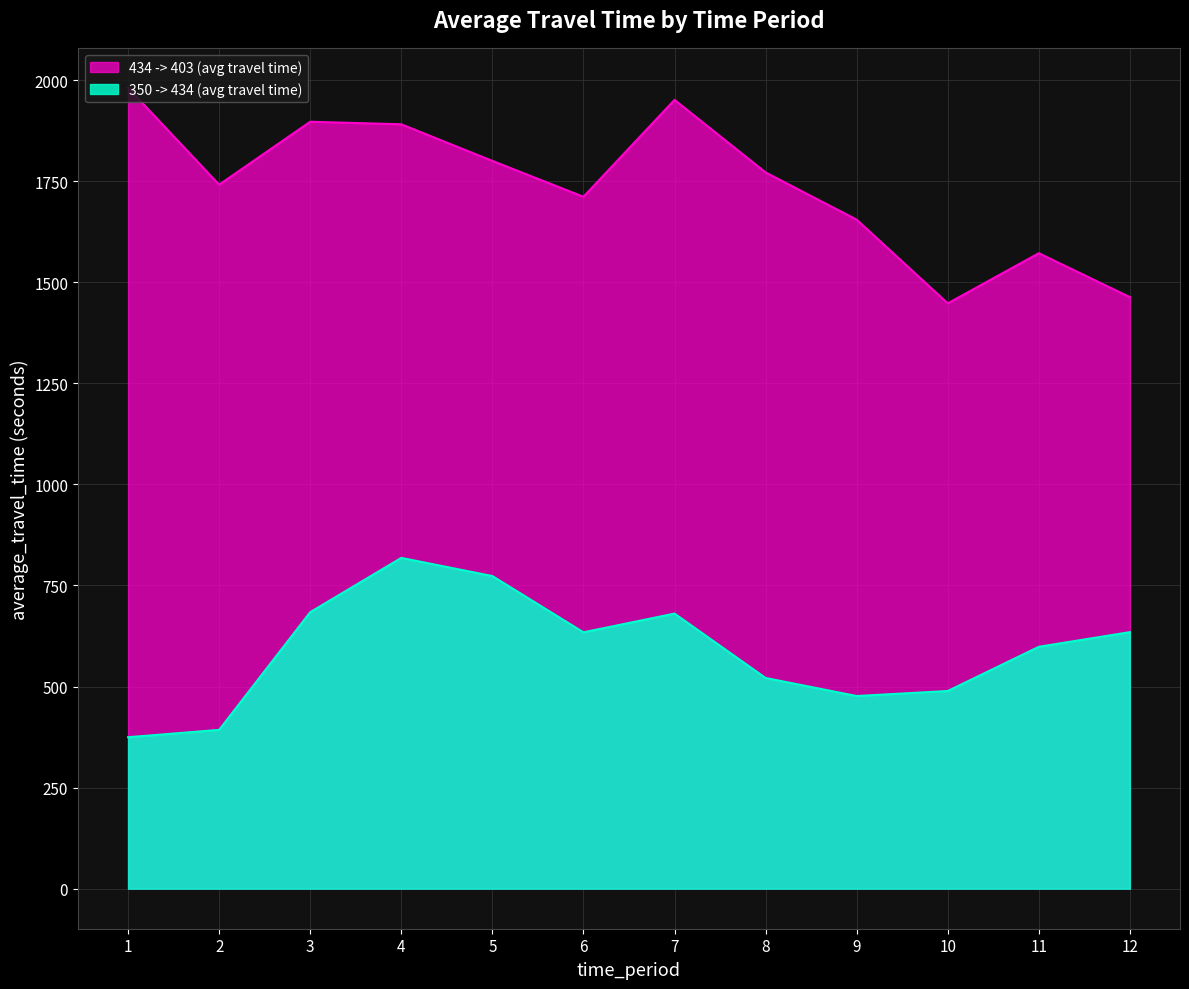

Reading left to right, list all the values displayed in this chart.

350 -> 434 (avg travel time): 1=374.7	2=392.8	3=684.0	4=818.3	5=773.3	6=634.2	7=680.5	8=521.2	9=476.6	10=489.0	11=598.4	12=634.6
434 -> 403 (avg travel time): 1=1980.9	2=1741.4	3=1897.1	4=1890.8	5=1800.2	6=1711.6	7=1951.2	8=1771.7	9=1654.9	10=1447.9	11=1571.9	12=1463.2